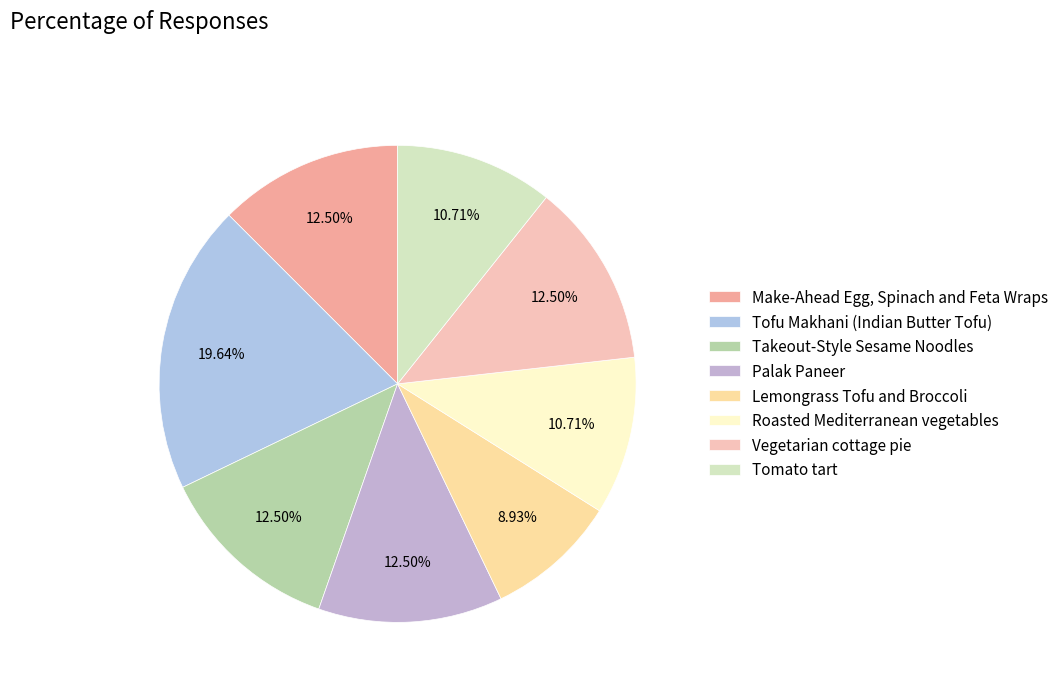

Combined, do Vegetarian cottage pie and Roasted Mediterranean vegetables account for over 50%?

No